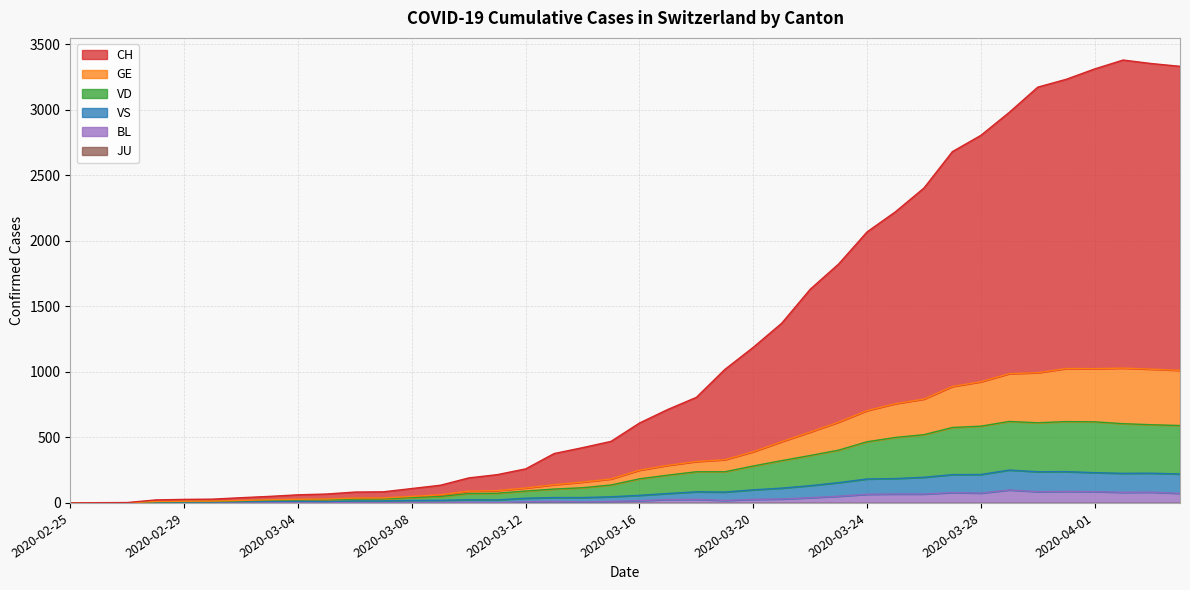

True or false: CH and GE cross at least once.

False